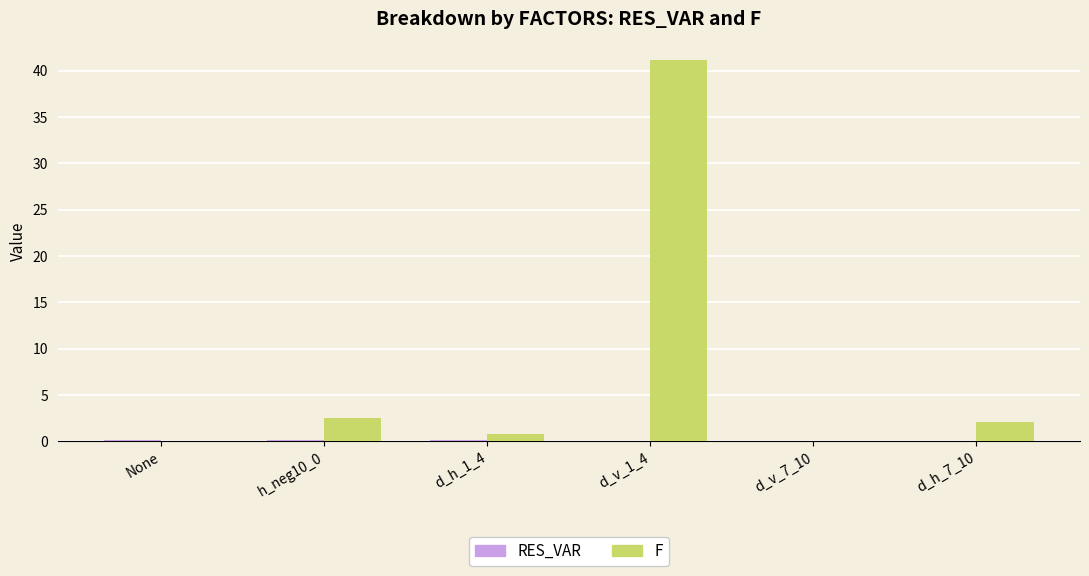

Between d_v_1_4 and d_h_7_10, which series saw the biggest shift?

F